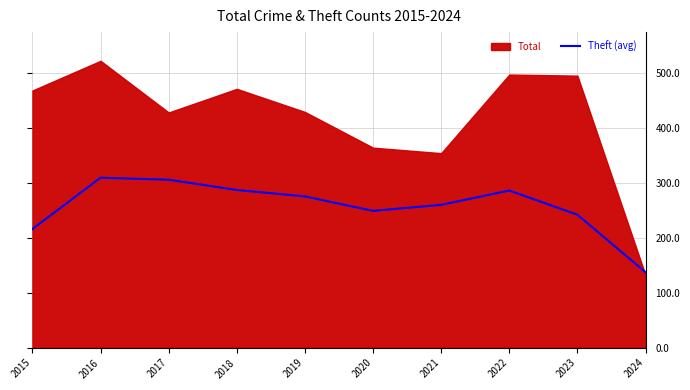

Approximately how many times larger is the value at 2019 compared to 2016?

0.9